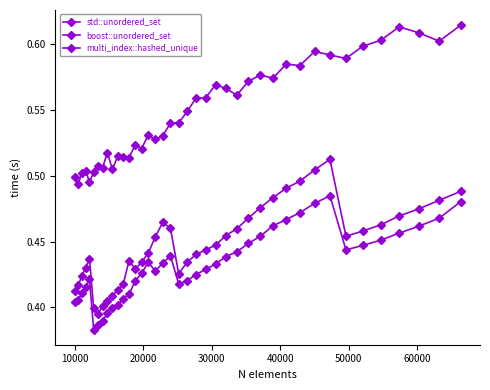

How many distinct data groups are displayed?

3